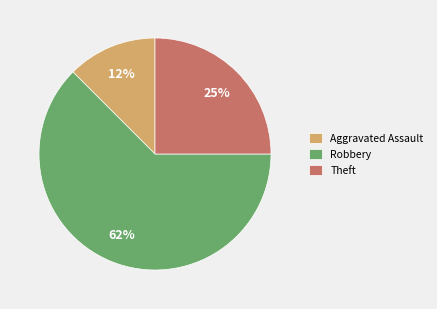

How many segments does this pie chart have?

3